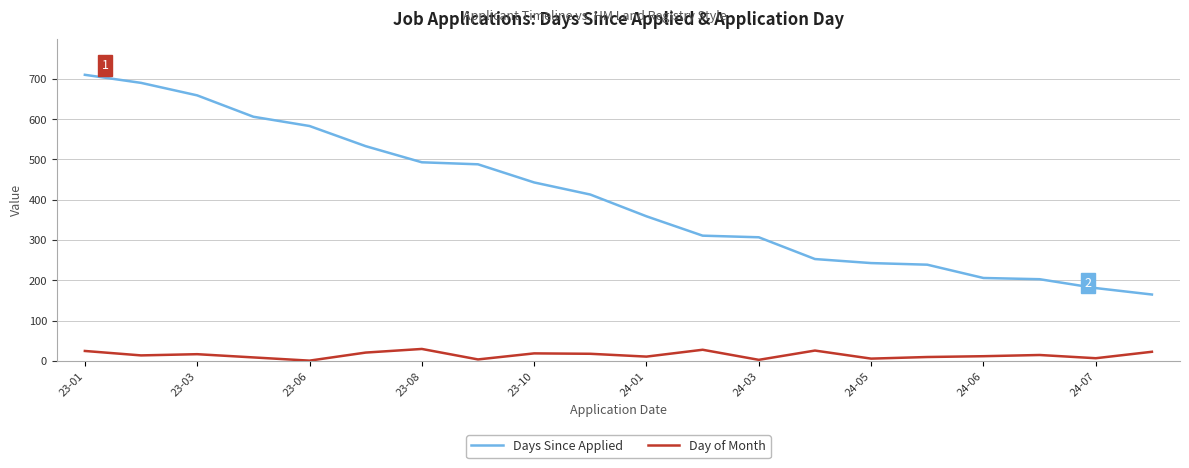

Which series has the largest total across all categories?

Days Since Applied